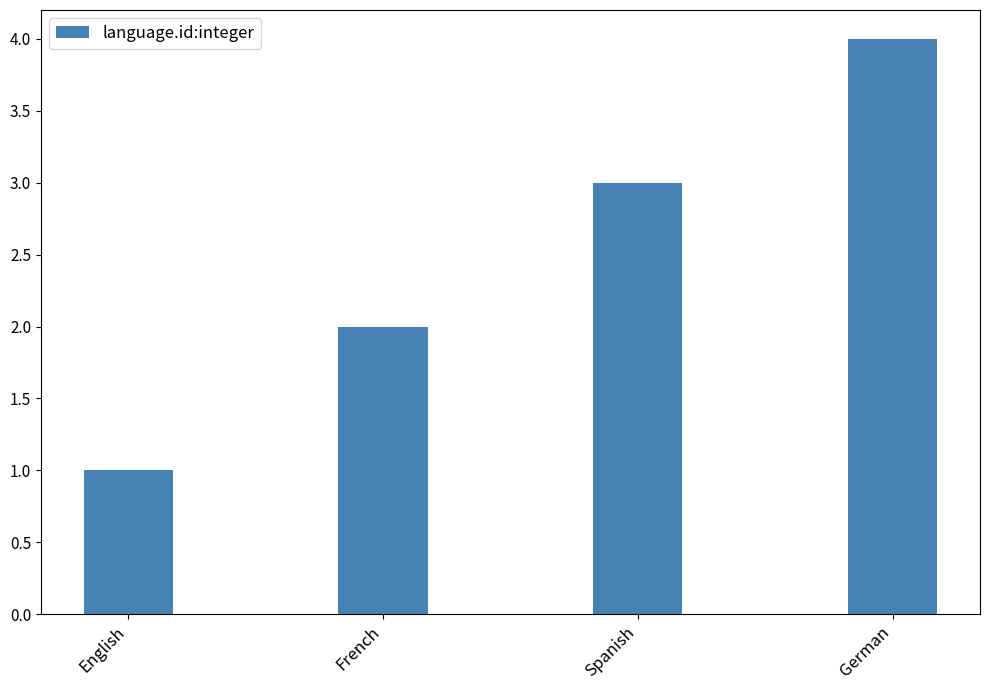

How many bars are there in total?

4